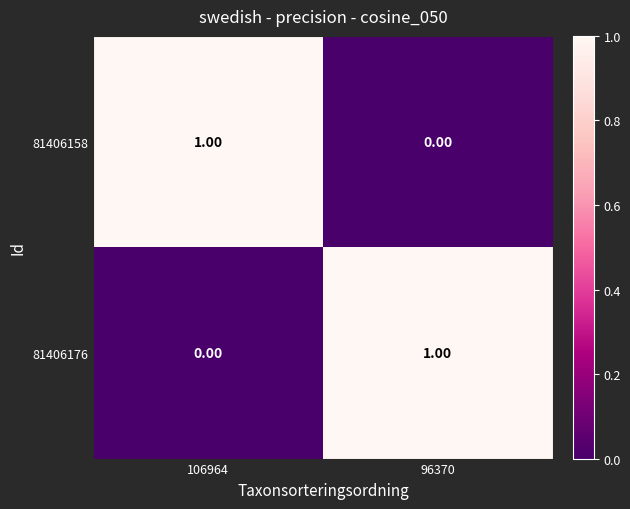

Is the value of 81406158 at 106964 greater than the value of 81406176 at 106964?

Yes